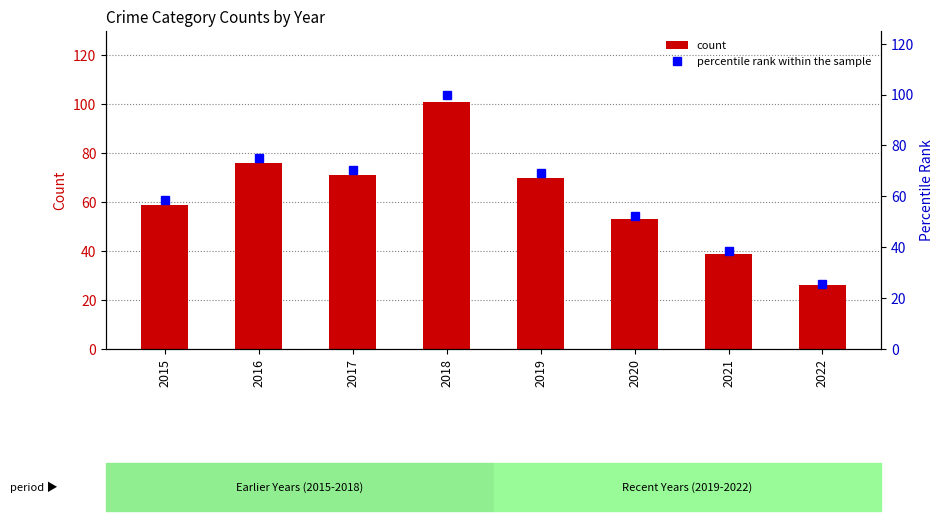

How many values in the percentile rank within the sample series are below 69?

4